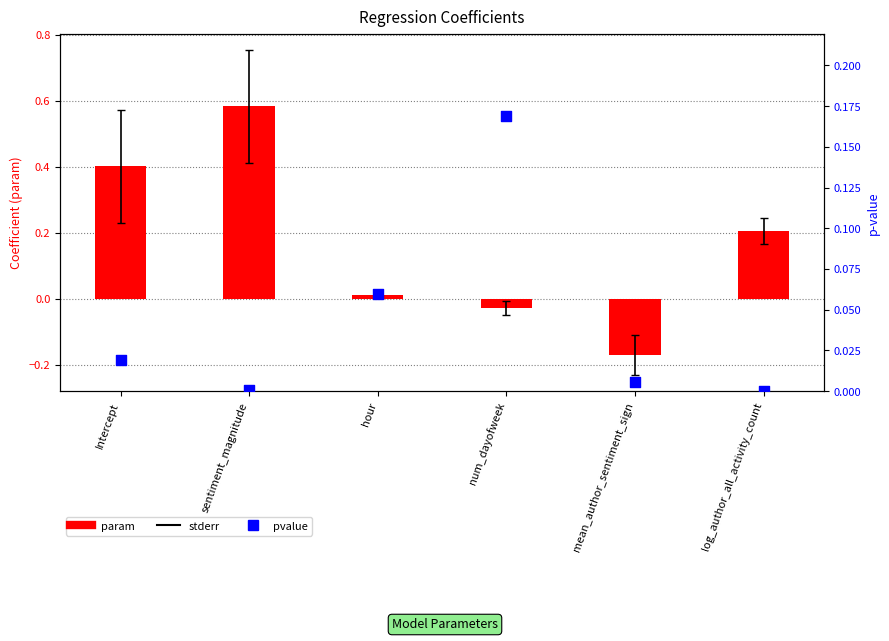

What are all the series names shown in the legend?

param, pvalue